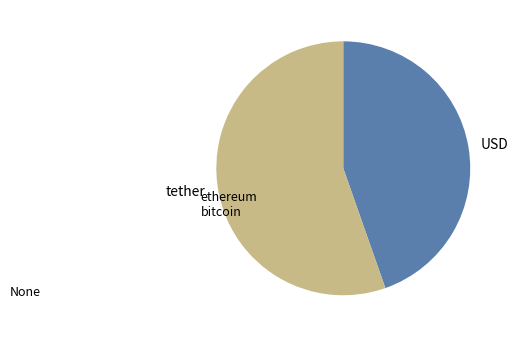

What is the smallest slice in the pie chart?

USD